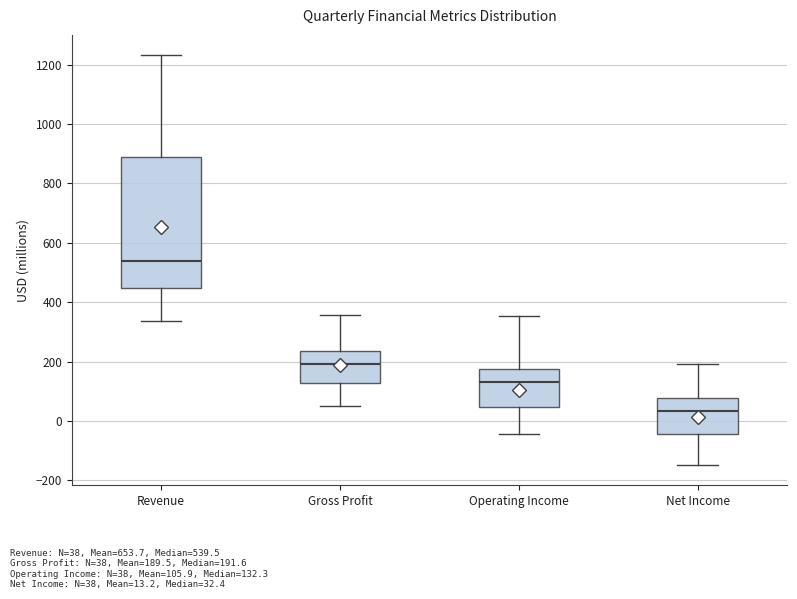

Reading left to right, read every box against the y-axis: the position of its median line, the range the box covers, and the ends of its whiskers. The values are not printed on the chart, so give them approximately, as read against the axis.

Revenue: median 540, box 440 to 900, whiskers 340 to 1240
Gross Profit: median 200, box 120 to 240, whiskers 60 to 360
Operating Income: median 140, box 40 to 180, whiskers -40 to 360
Net Income: median 40, box -40 to 80, whiskers -140 to 200